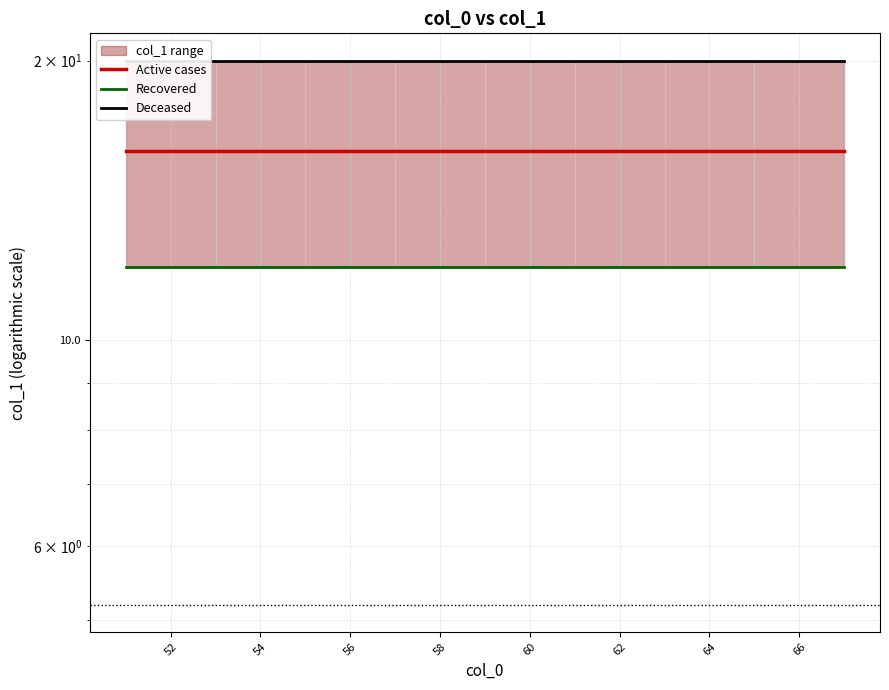

The Active cases series shows 16 at 54. True or false?

True